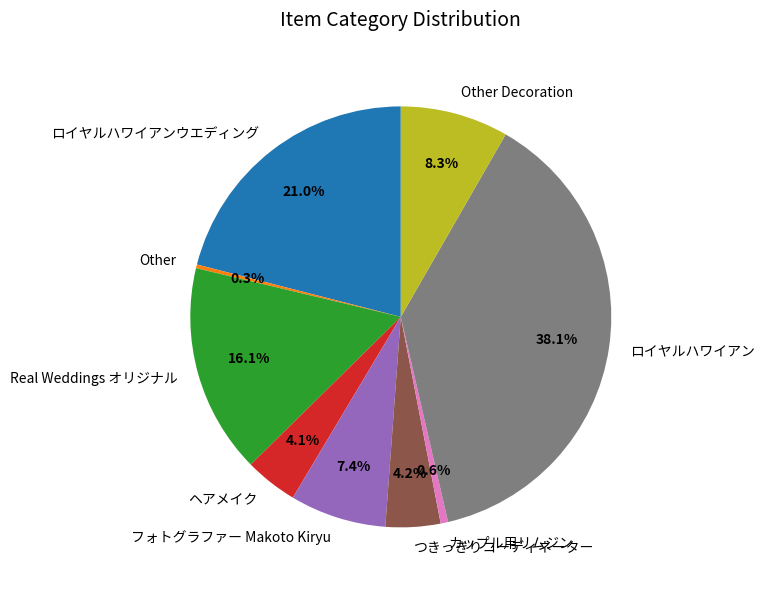

Combined, what portion of the pie is ヘアメイク and Other Decoration?

12.4%